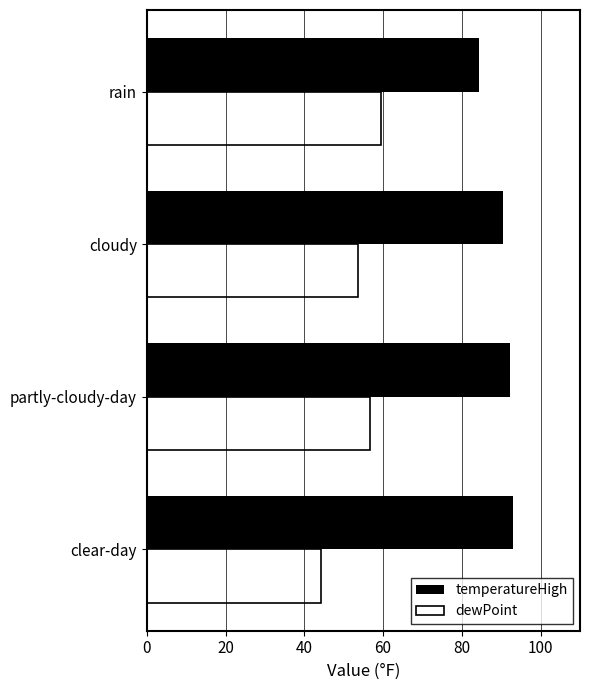

Read the temperatureHigh value at clear-day.

93.0